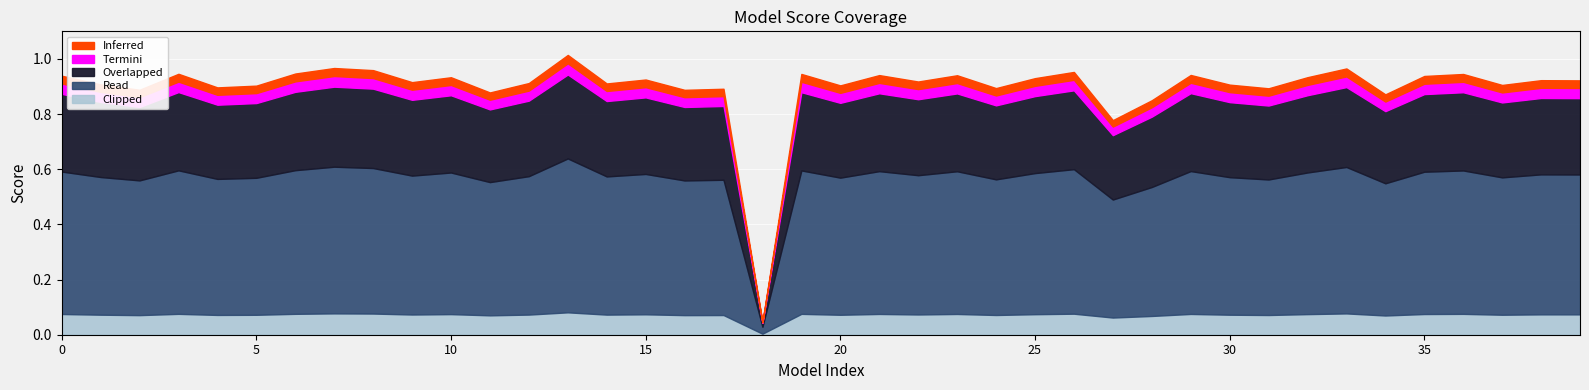

Reading left to right, list all the values displayed in this chart.

0=0.9	1=0.9	2=0.9	3=0.9	4=0.9	5=0.9	6=0.9	7=1.0	8=1.0	9=0.9	10=0.9	11=0.9	12=0.9	13=1.0	14=0.9	15=0.9	16=0.9	17=0.9	18=0.0	19=0.9	20=0.9	21=0.9	22=0.9	23=0.9	24=0.9	25=0.9	26=1.0	27=0.8	28=0.9	29=0.9	30=0.9	31=0.9	32=0.9	33=1.0	34=0.9	35=0.9	36=0.9	37=0.9	38=0.9	39=0.9